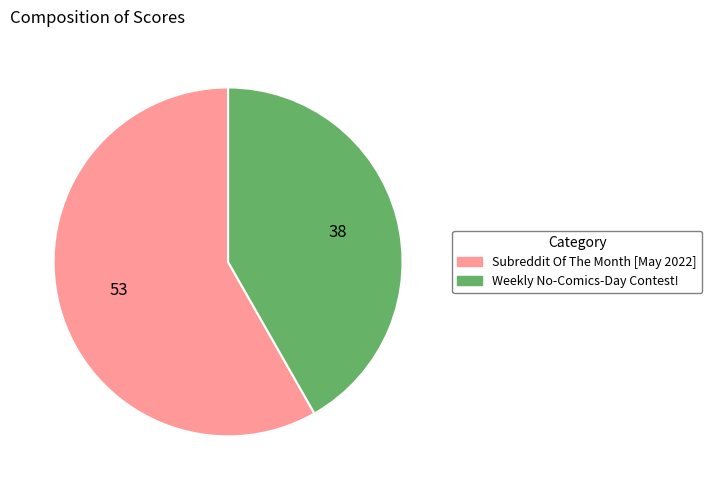

Is there a majority slice in this chart?

Yes